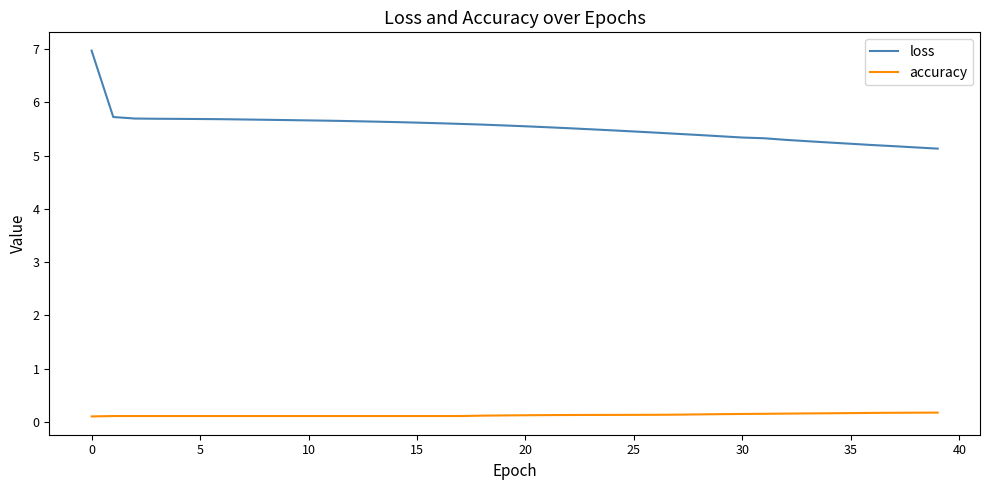

Which series has the largest total across all categories?

loss